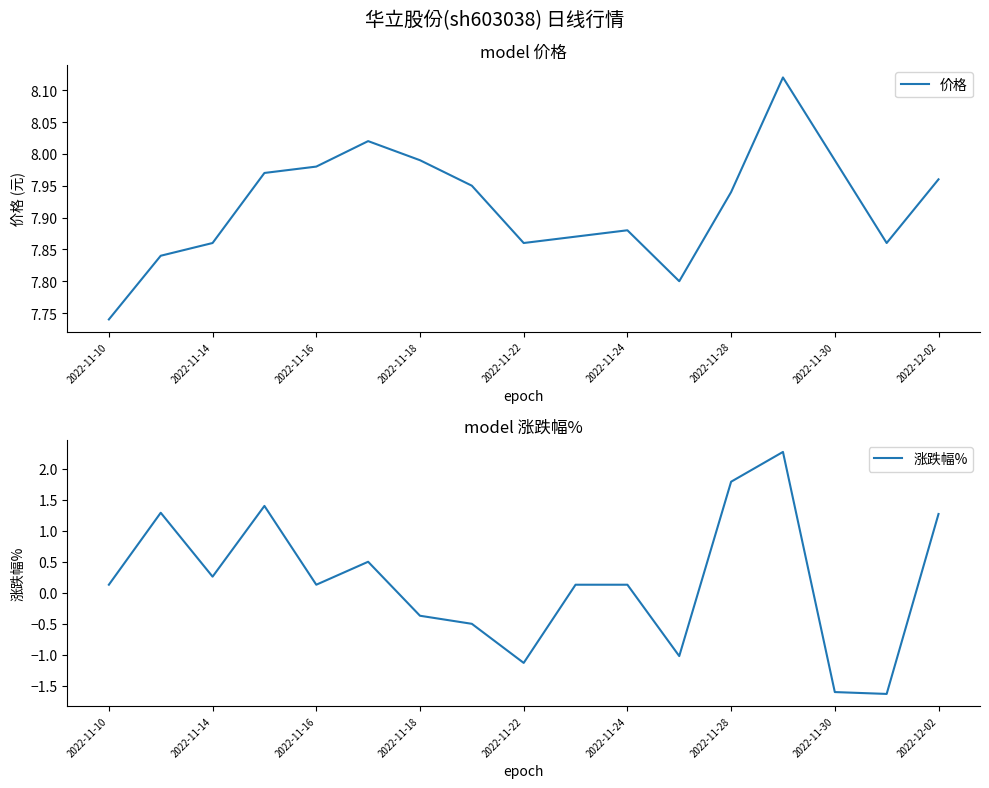

True or false: 涨跌幅% has a value of 0.1 at 2022-11-10.

True